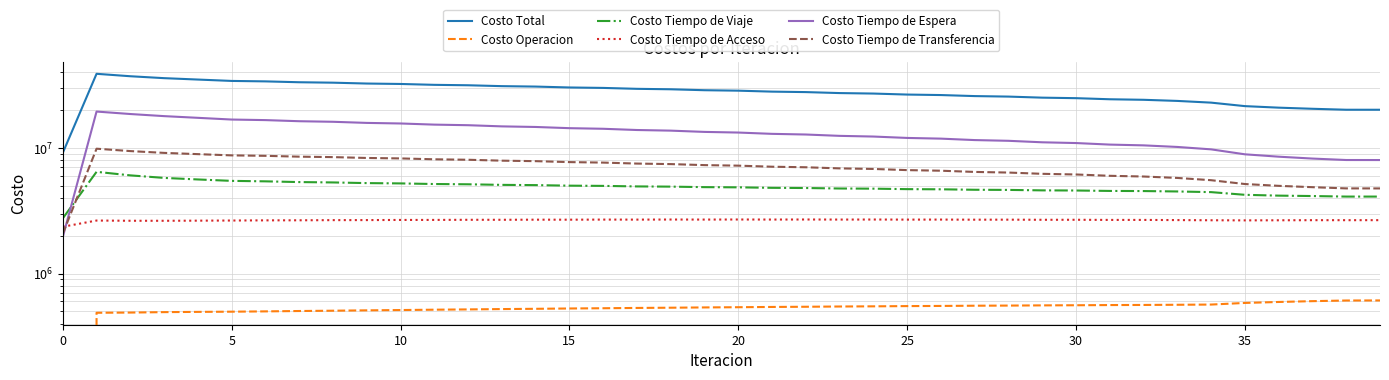

What is the maximum value for Costo Tiempo de Espera?

19518395.6